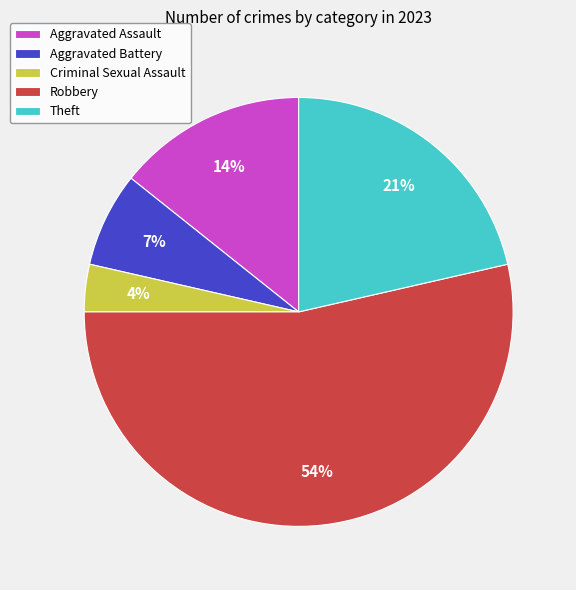

How many slices are in this pie chart?

5